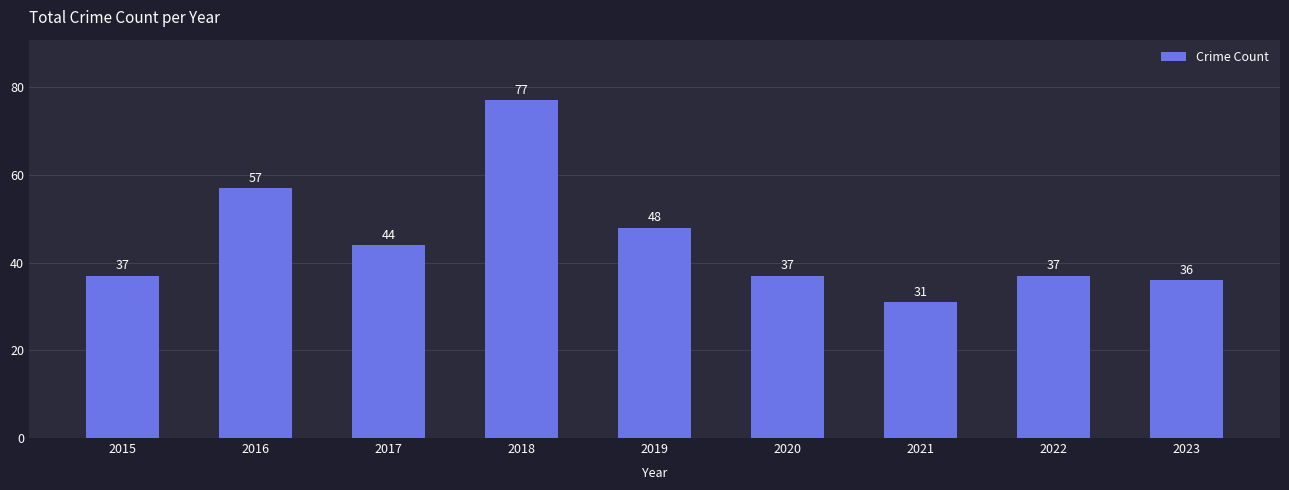

What is the maximum value shown in the chart?

77